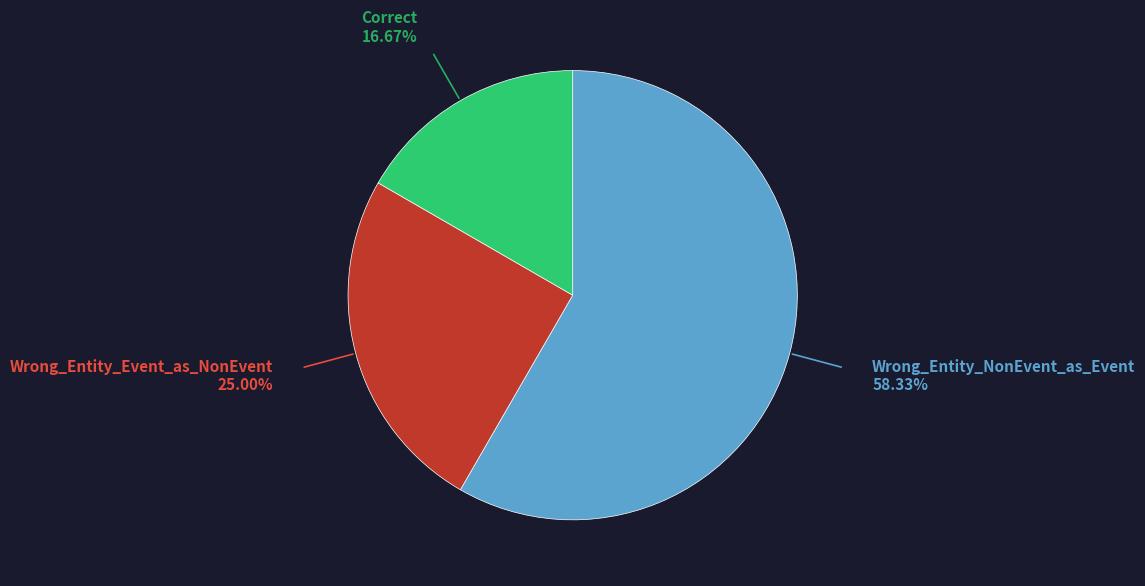

Is there any slice that represents more than half of the pie?

Yes